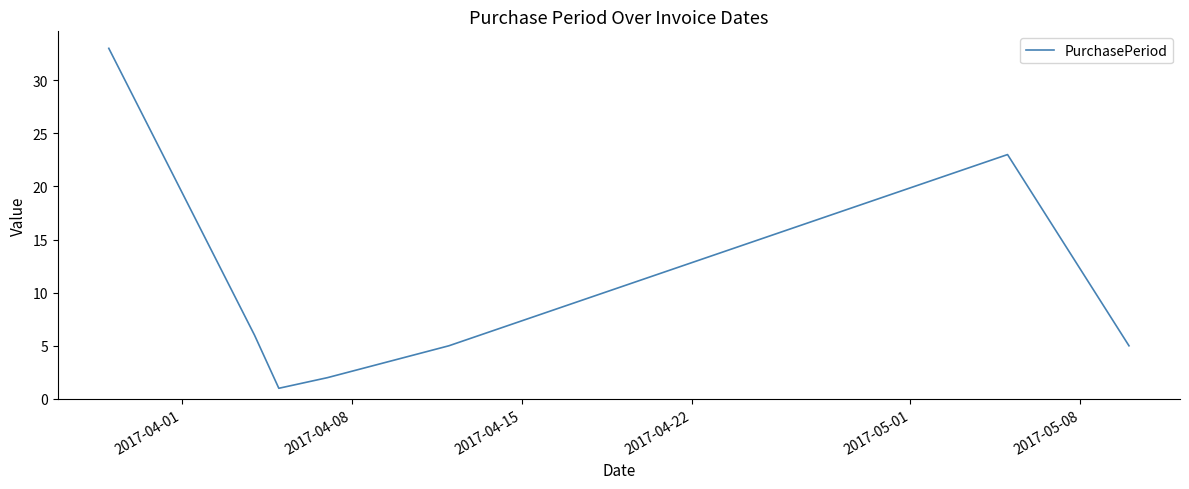

True or false: the data has more than 0 interior local peaks.

True